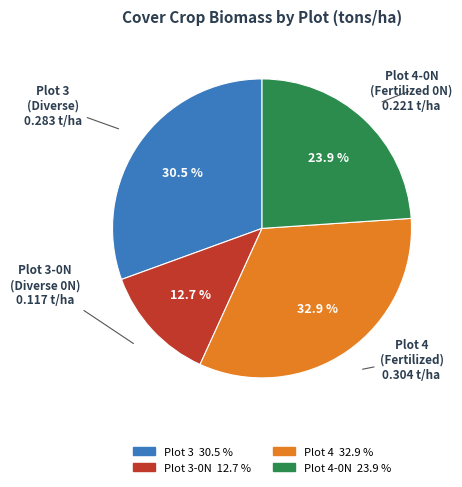

Is there a majority slice in this chart?

No